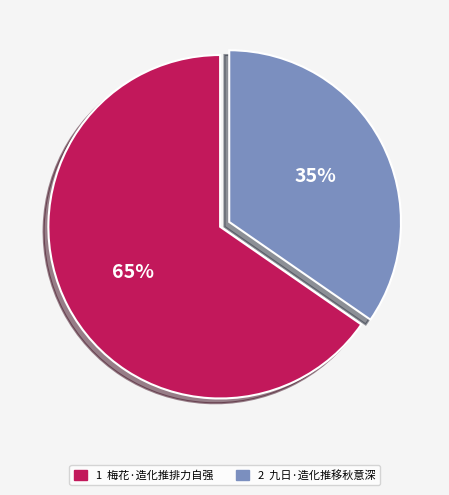

To the nearest percent, what is the average slice percentage?

50%